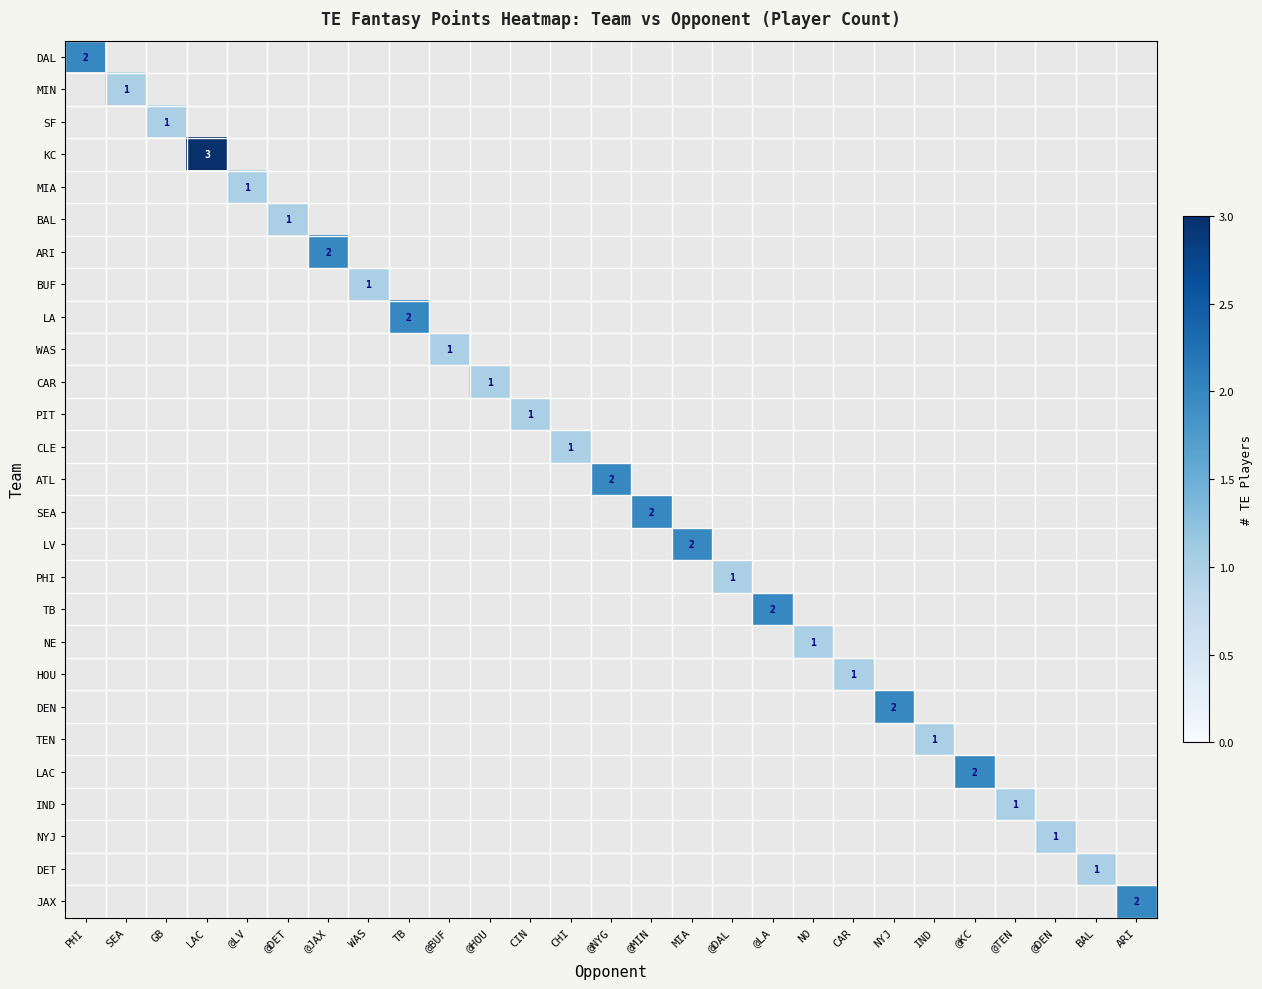

What is the greatest value displayed?

3